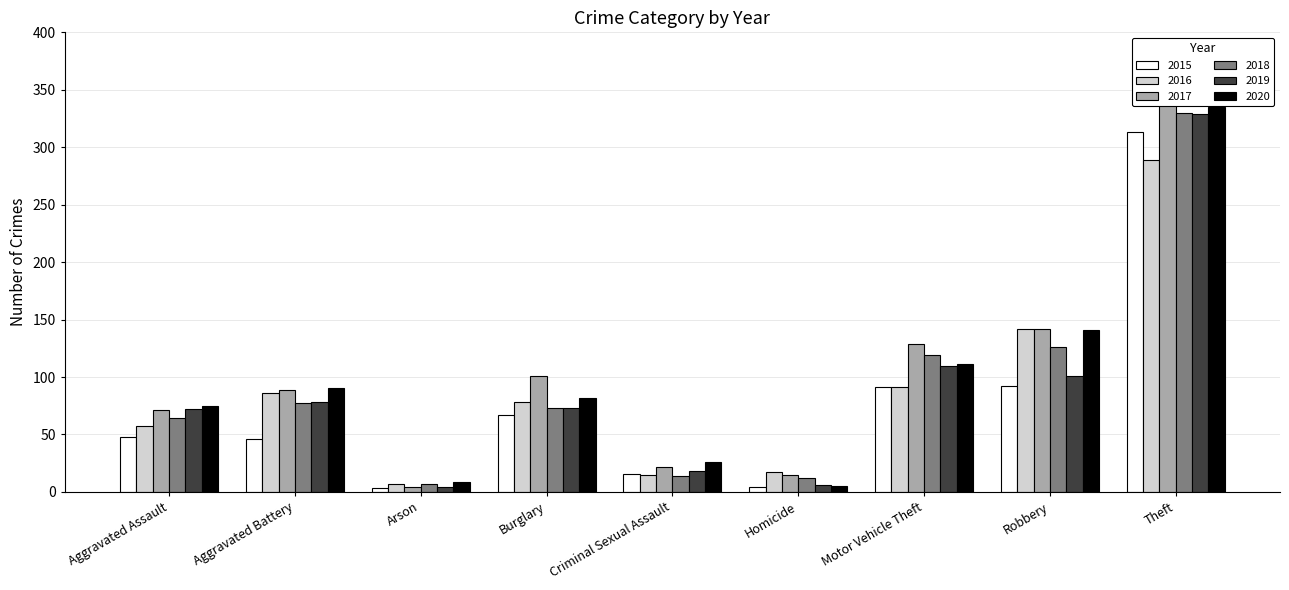

Where does the 2016 series first go above 78?

Aggravated Battery